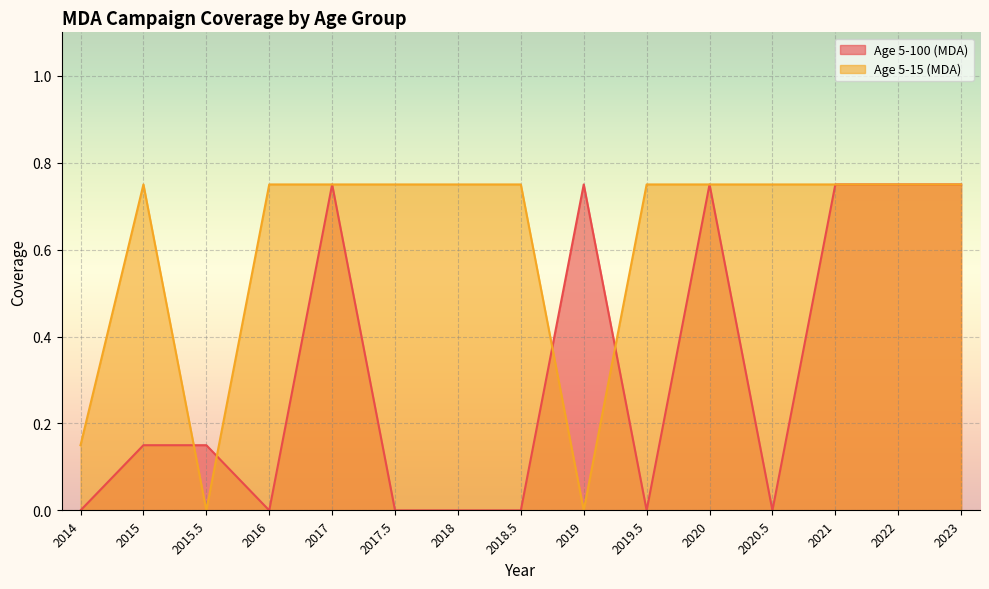

How many intersections are there between Age 5-100 (MDA) and Age 5-15 (MDA)?

4